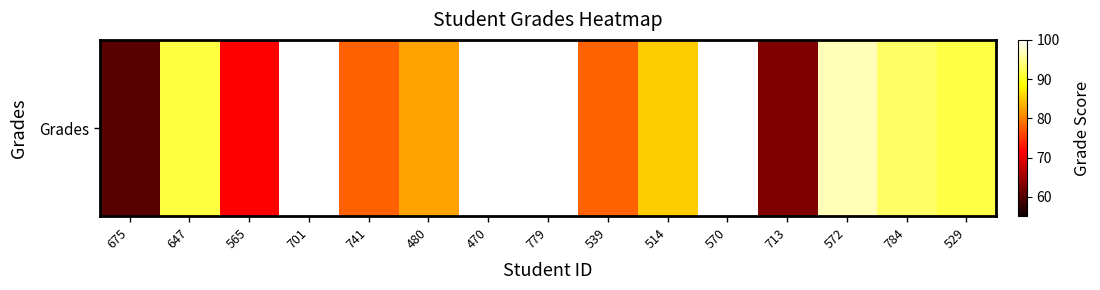

Which category has the lowest value across all series?

675